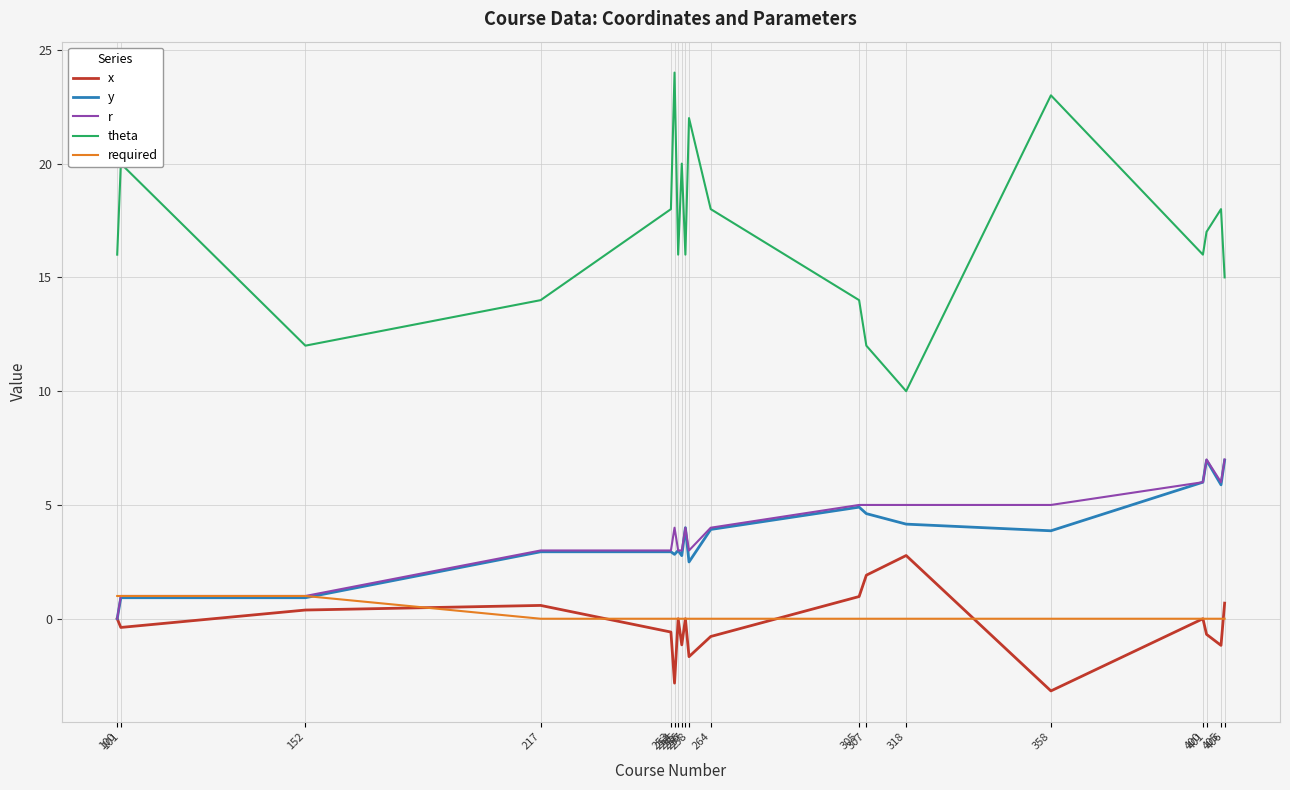

What is the maximum value shown in the chart?

24.0